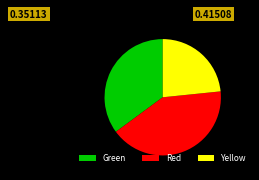

Count the number of slices in the pie.

3